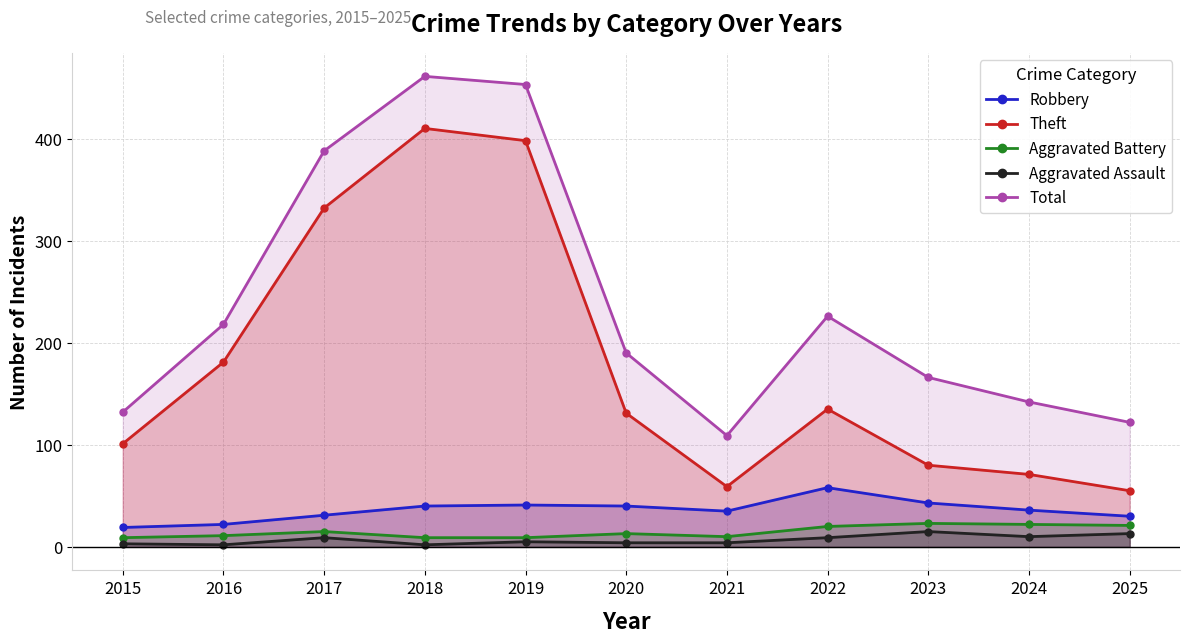

Reading left to right, list all the values displayed in this chart.

Robbery: 2015=19	2016=22	2017=31	2018=40	2019=41	2020=40	2021=35	2022=58	2023=43	2024=36	2025=30
Theft: 2015=101	2016=181	2017=332	2018=410	2019=398	2020=131	2021=59	2022=135	2023=80	2024=71	2025=55
Aggravated Battery: 2015=9	2016=11	2017=15	2018=9	2019=9	2020=13	2021=10	2022=20	2023=23	2024=22	2025=21
Aggravated Assault: 2015=3	2016=2	2017=9	2018=2	2019=5	2020=4	2021=4	2022=9	2023=15	2024=10	2025=13
Total: 2015=132	2016=218	2017=388	2018=461	2019=453	2020=190	2021=109	2022=226	2023=166	2024=142	2025=122